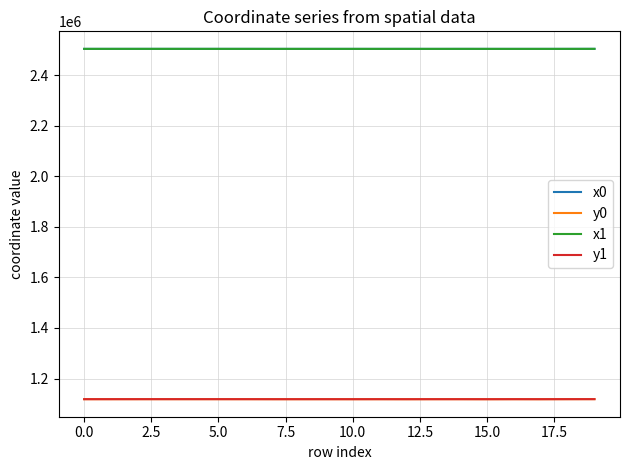

True or false: y0 has more than 0 points higher than both neighbors.

True